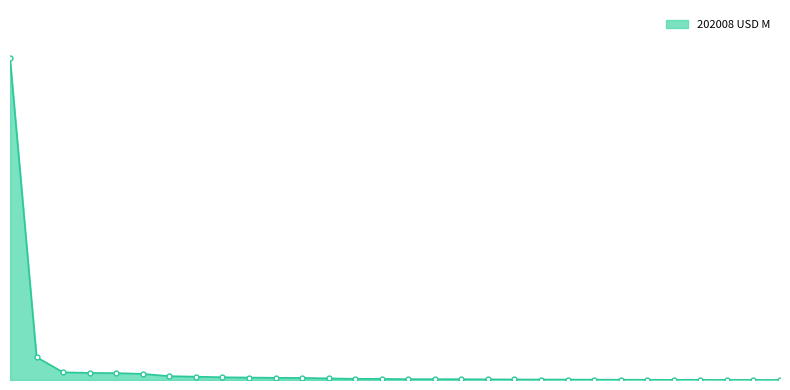

Is this an area chart (filled region under the line)?

Yes